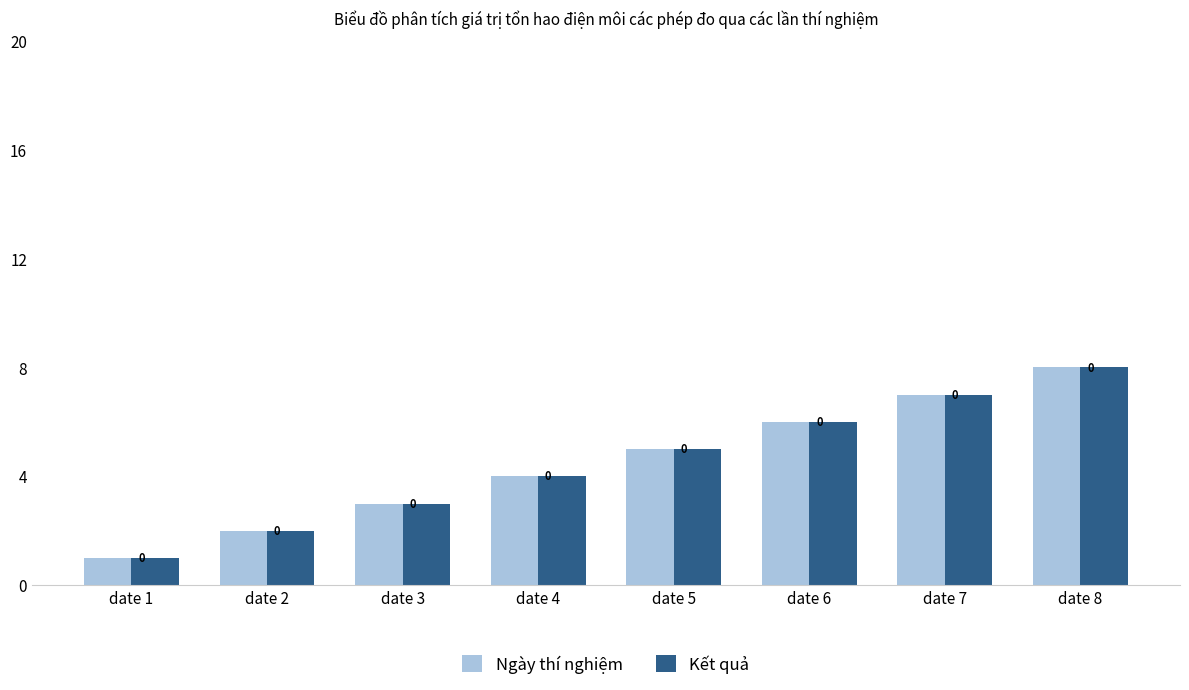

Reading left to right, extract all data points from this chart.

Ngày thí nghiệm: date 1=1	date 2=2	date 3=3	date 4=4	date 5=5	date 6=6	date 7=7	date 8=8
Kết quả: date 1=1	date 2=2	date 3=3	date 4=4	date 5=5	date 6=6	date 7=7	date 8=8